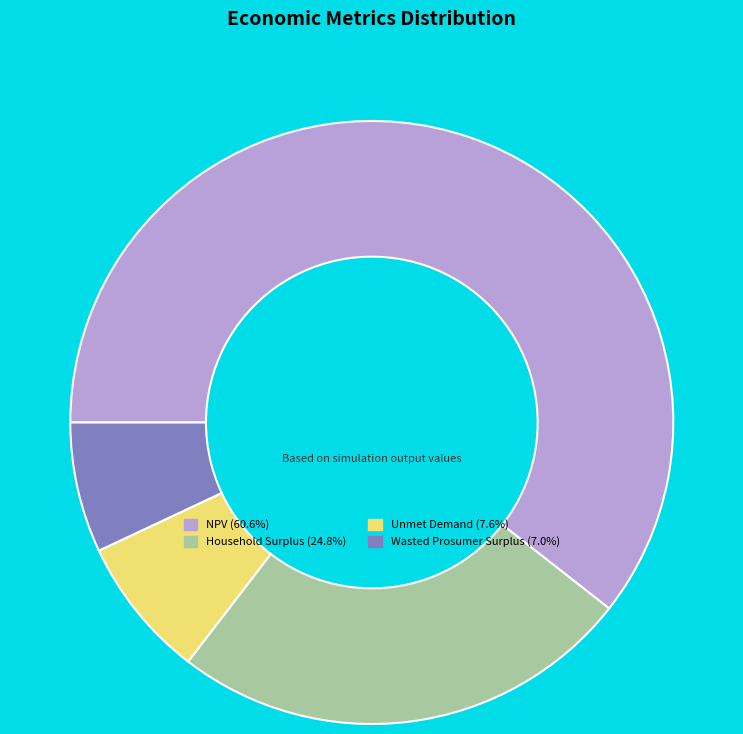

Which category has the smallest portion of the pie?

Wasted Prosumer Surplus